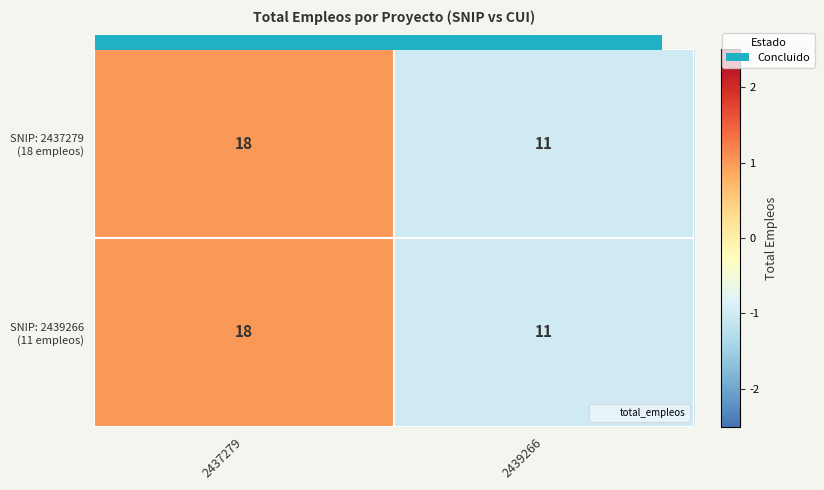

At which category is the sum across all series the highest?

2437279